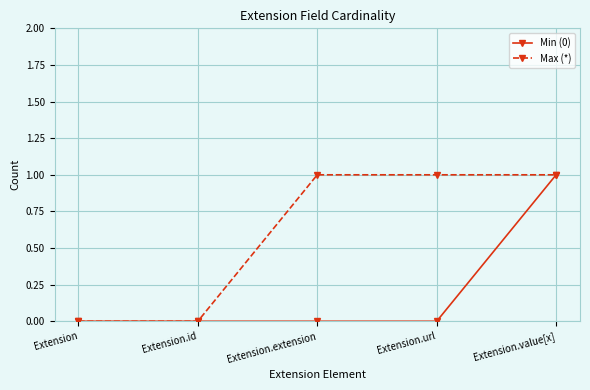

Between Extension.url and Extension.value[x], which series saw the biggest shift?

Min (0)